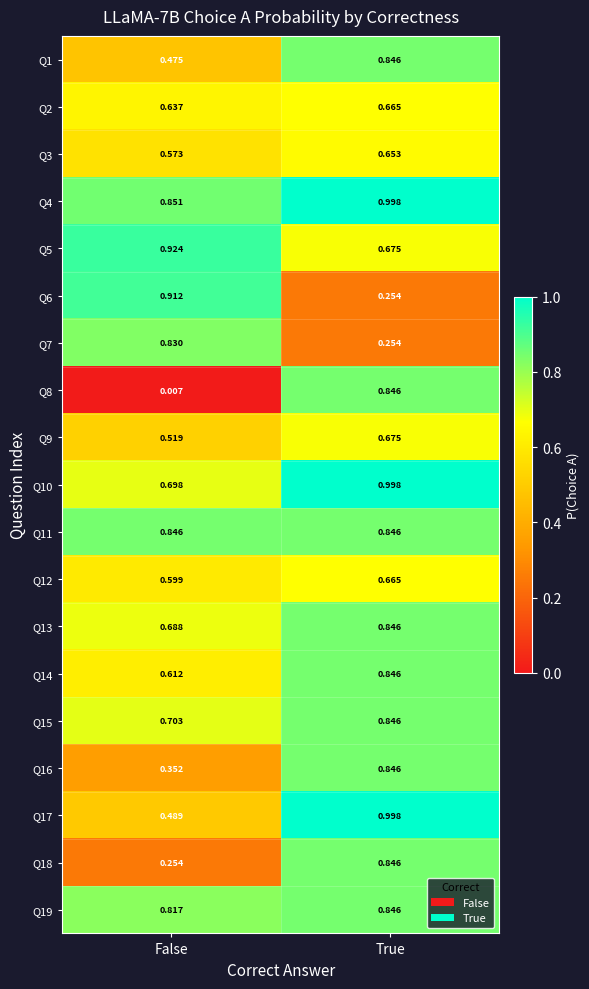

Is the value of Q2 at False greater than the value of Q16 at False?

Yes